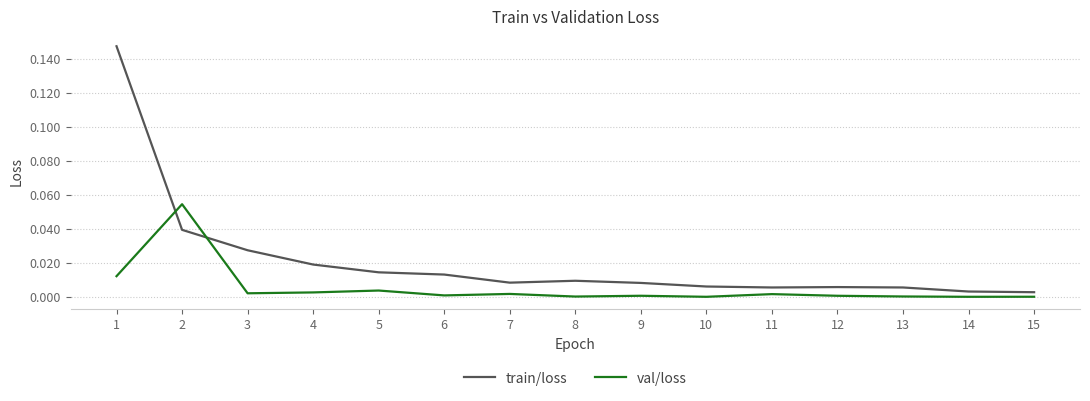

Between which two adjacent categories do train/loss and val/loss first intersect?

1 and 2